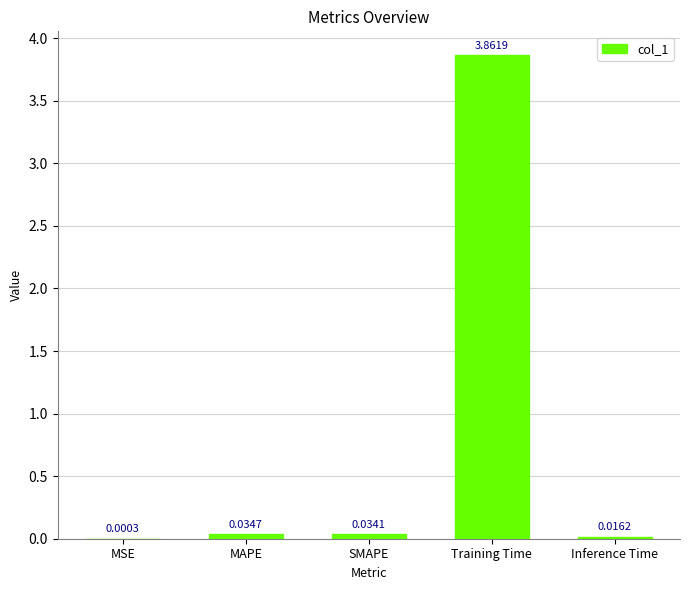

At which label is the value closest to 1?

MAPE